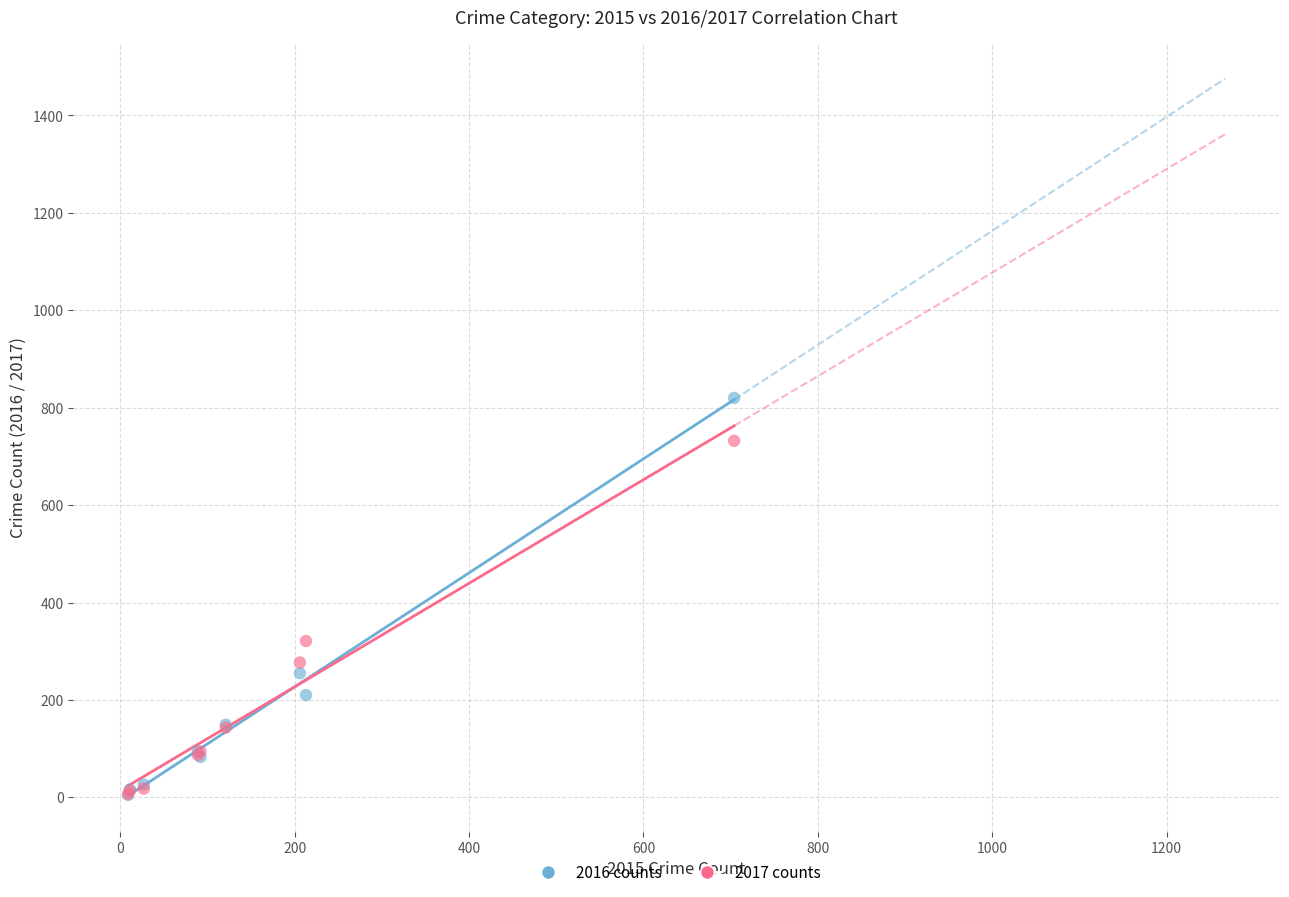

In the 2017 counts series, what Y value is closest to 369?

321